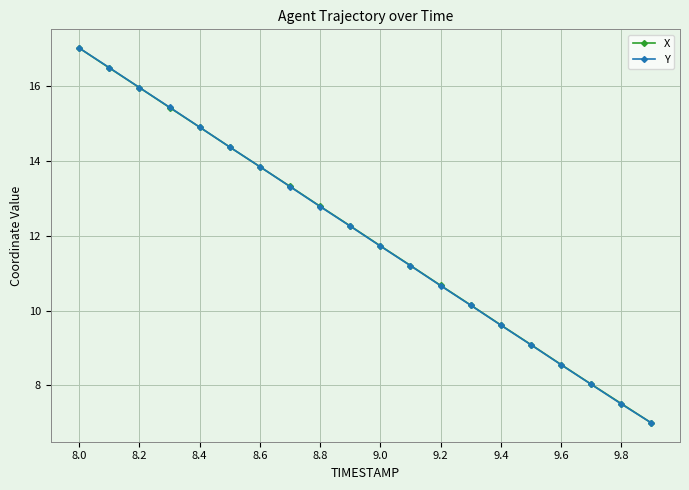

What is the value of the Y point at the 14th from the left?

10.1